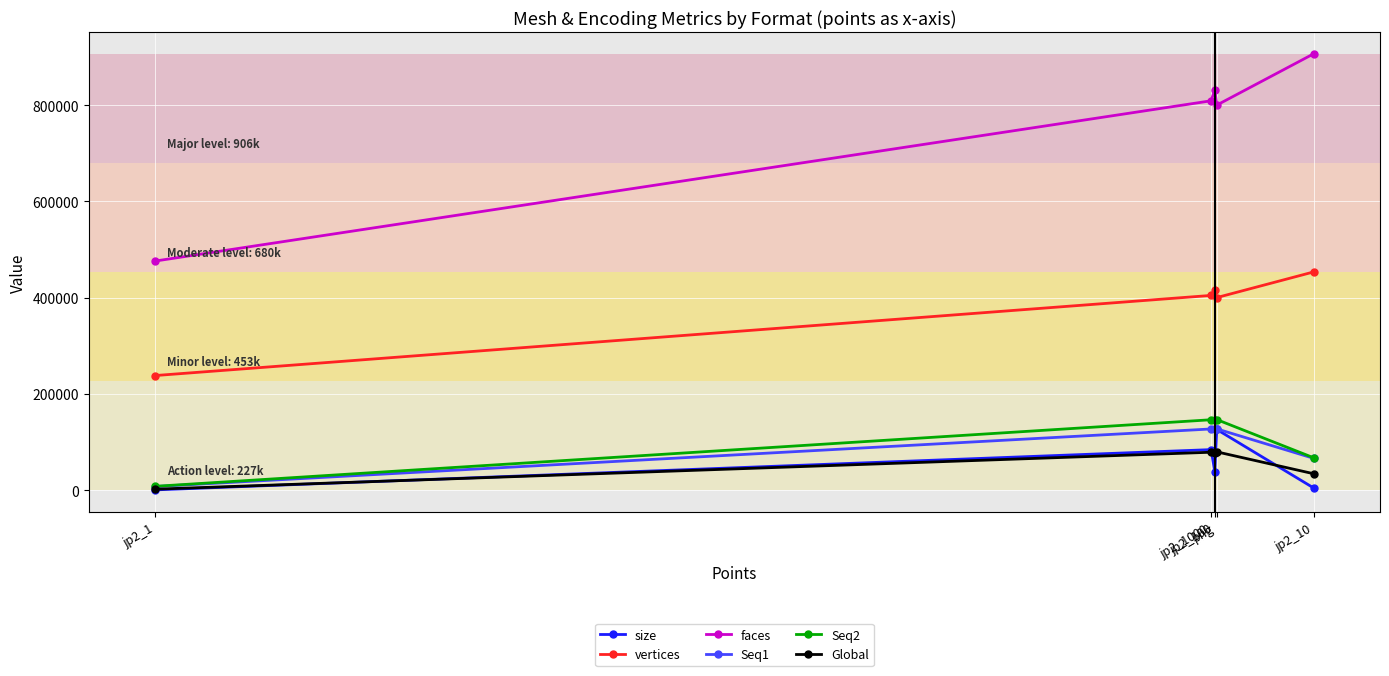

Which series has the widest spread of values?

faces